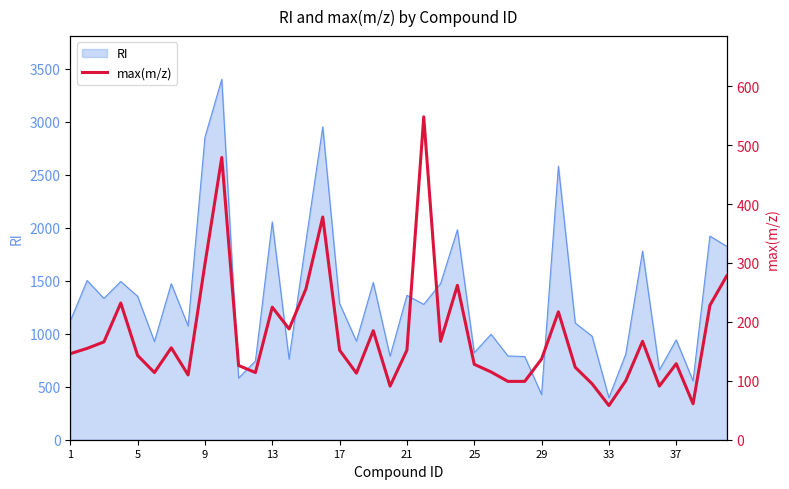

The value of RI at 13 is 2055. True or false?

True